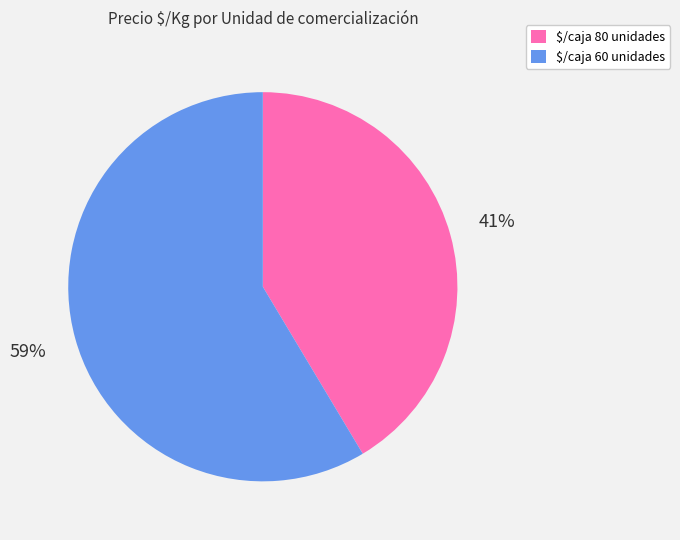

Does any single category account for the majority?

Yes